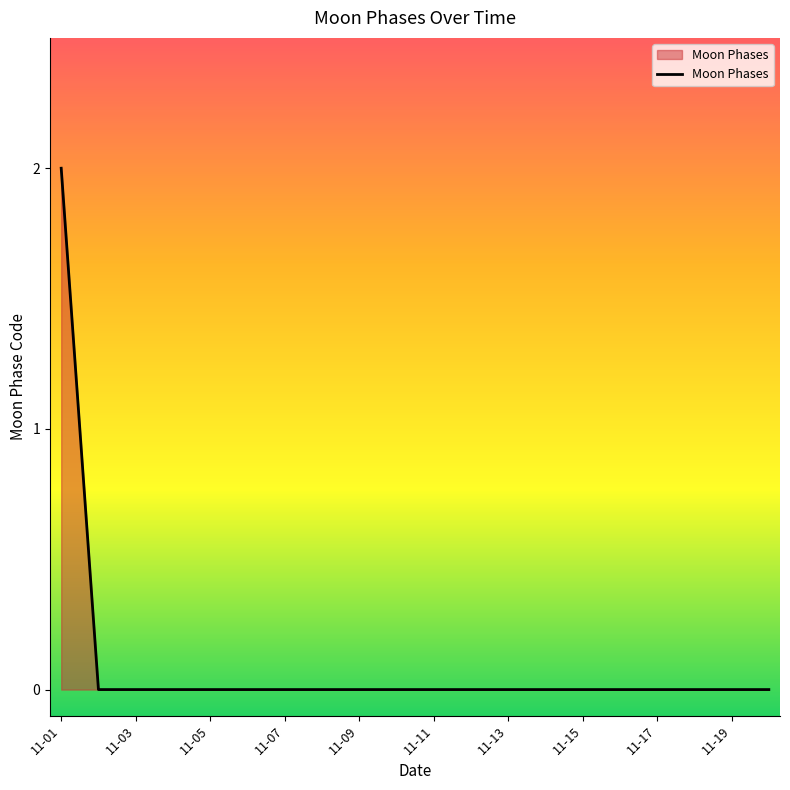

What is the greatest value displayed?

2